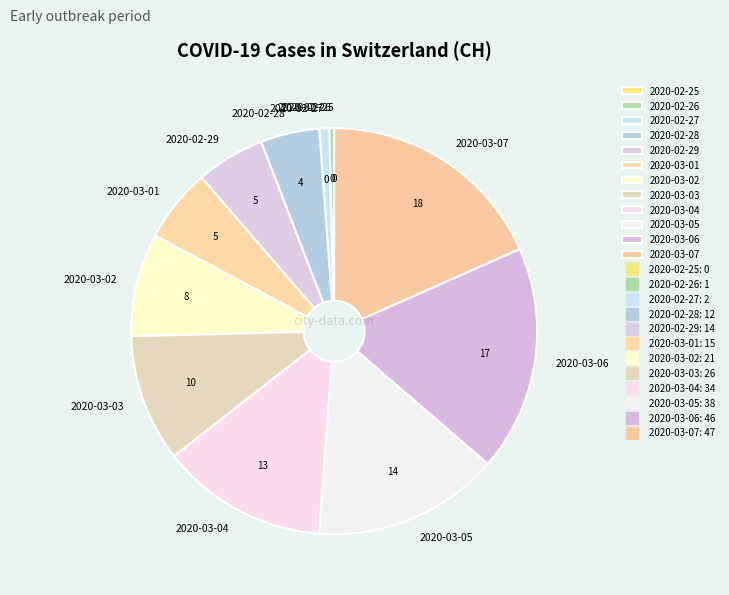

The 2020-03-05 slice represents 6% of the pie. True or false?

False